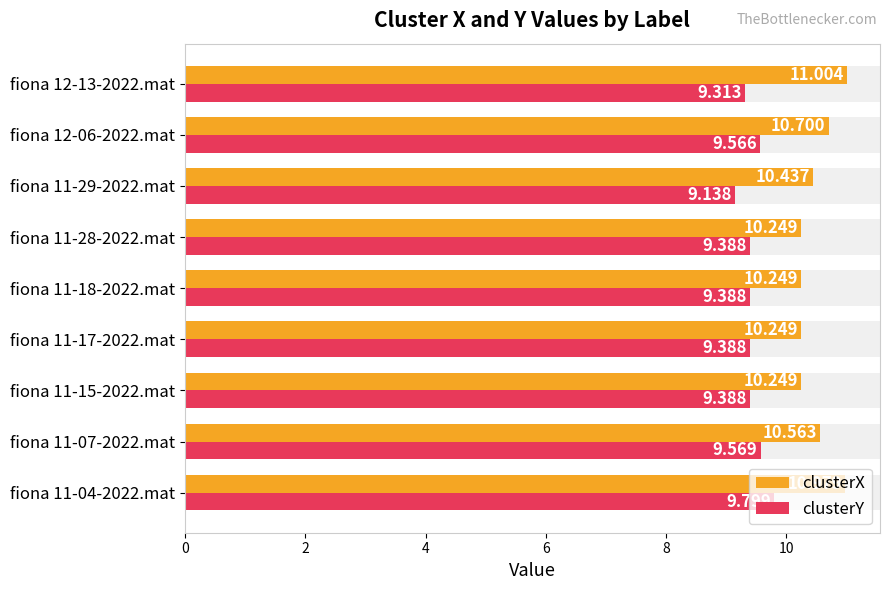

At fiona 11-15-2022.mat, list the series in order from smallest to largest.

clusterY, clusterX